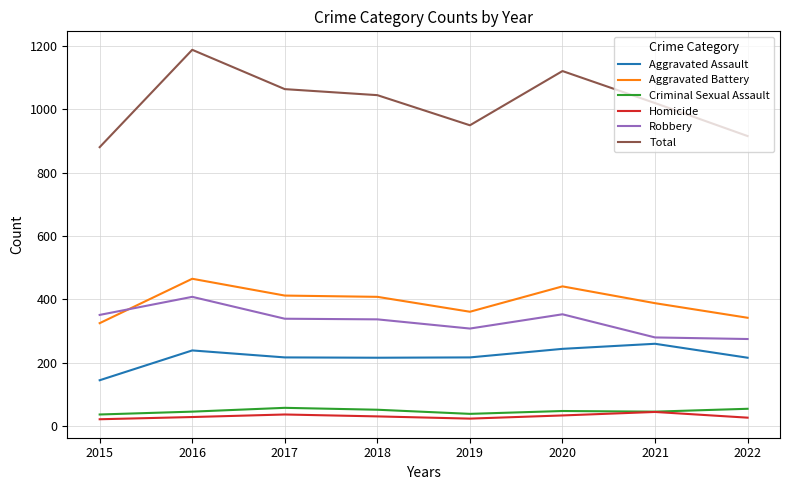

Which series has the largest total across all categories?

Total